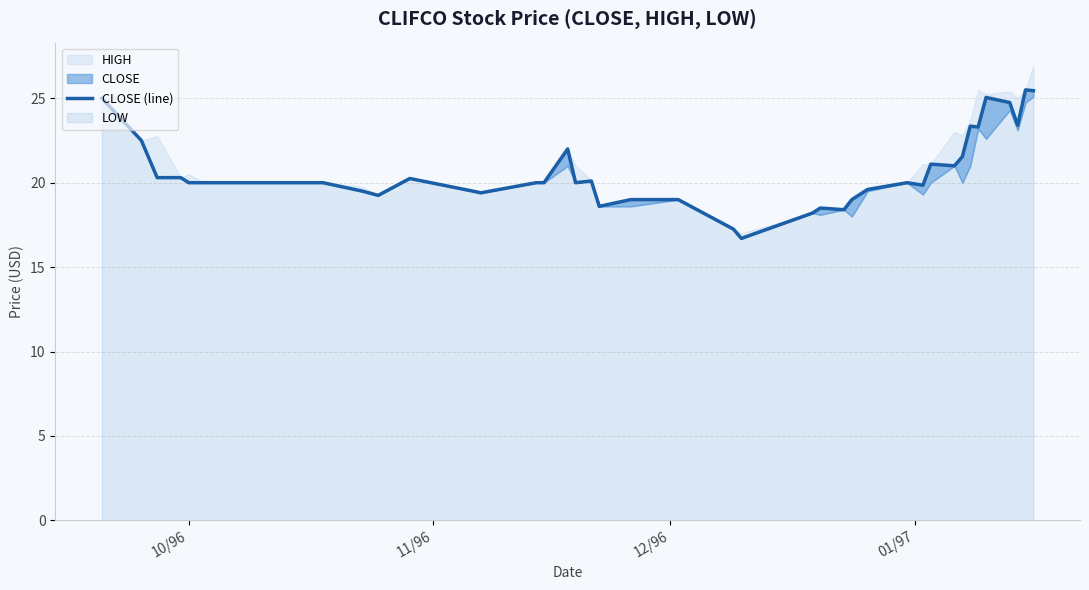

Does the chart display data point markers on the line(s)?

No